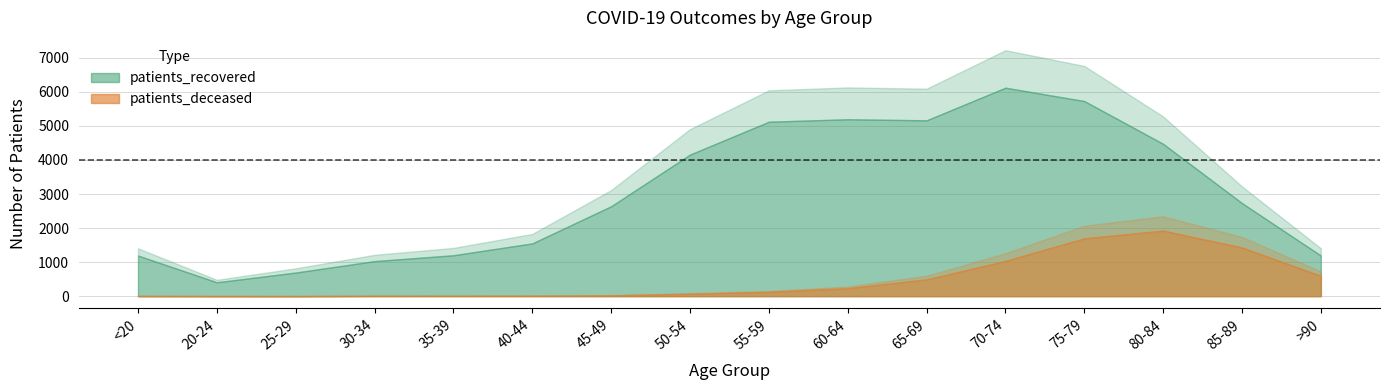

In patients_deceased, how many points are lower than both neighbors (excluding endpoints)?

1